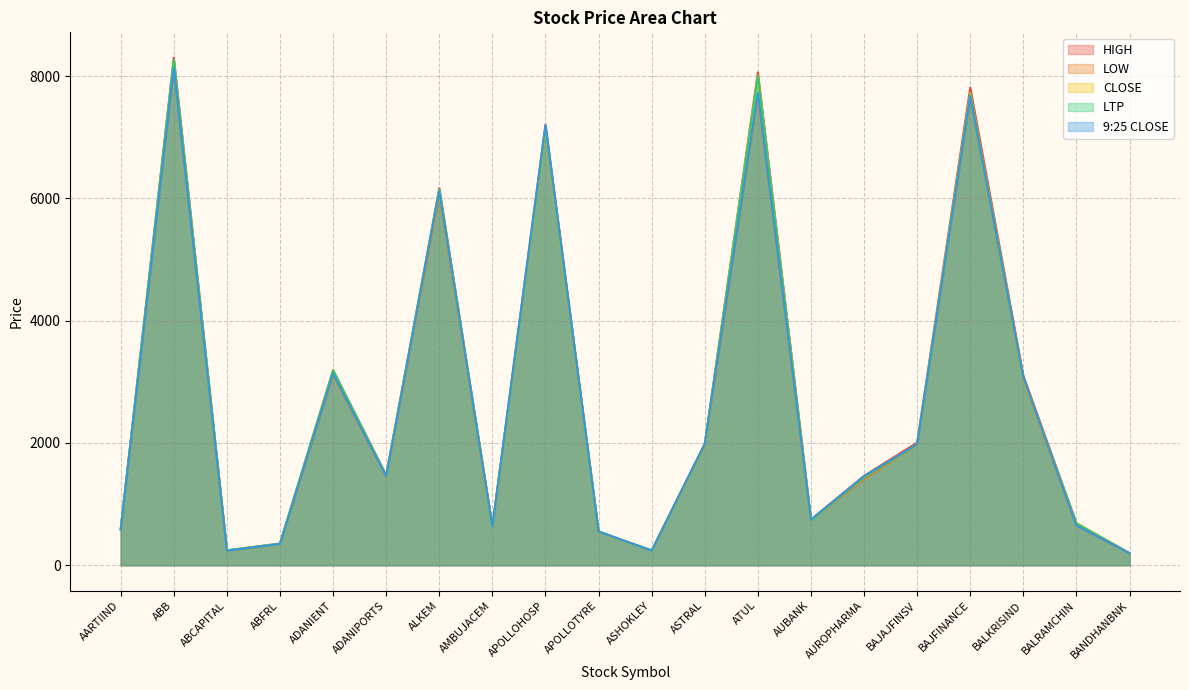

At which label does CLOSE first exceed 1463?

ABB